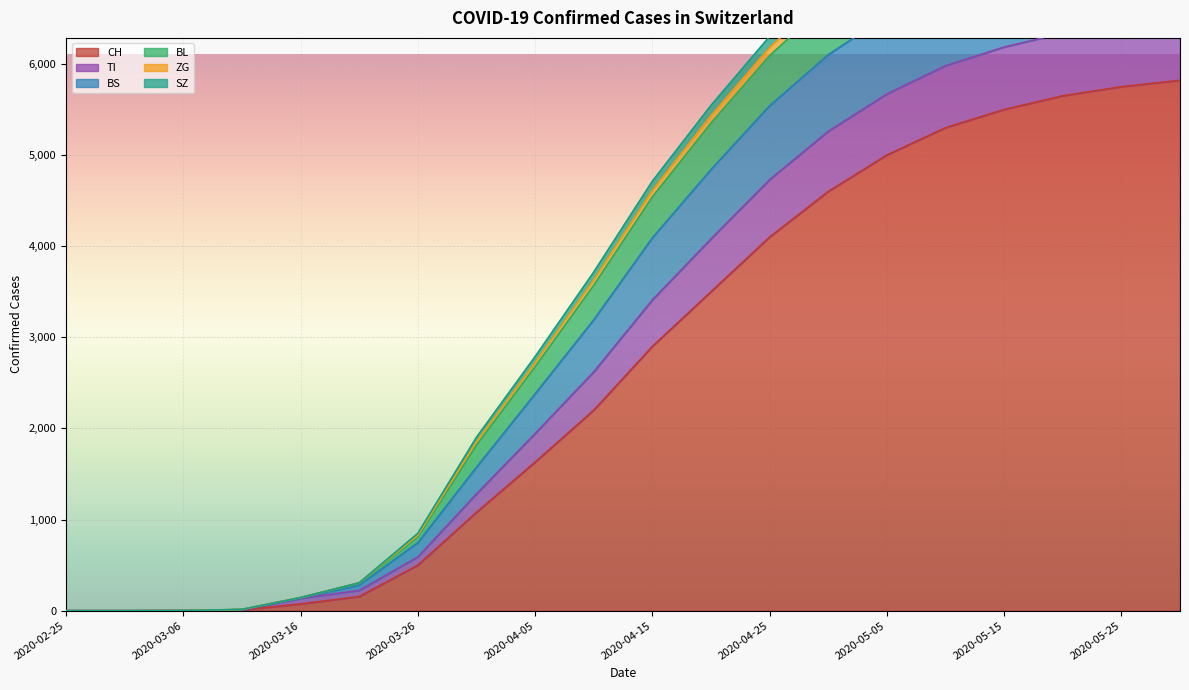

What is the maximum value for CH?

5820